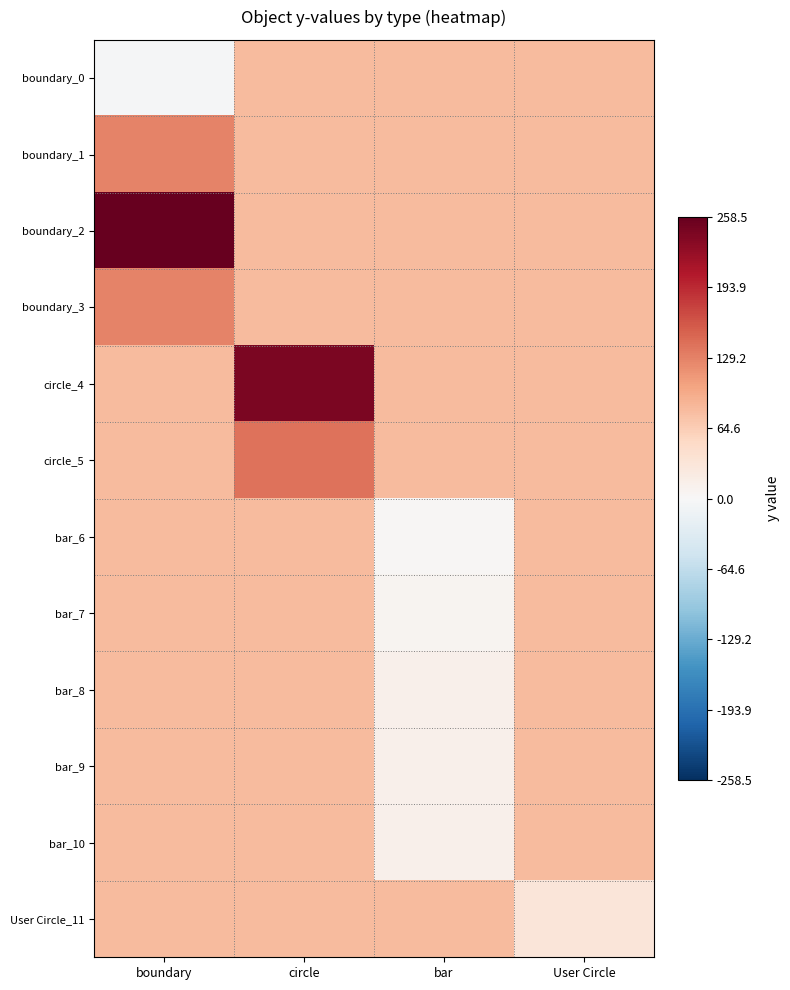

Which series has the largest total across all categories?

boundary_2